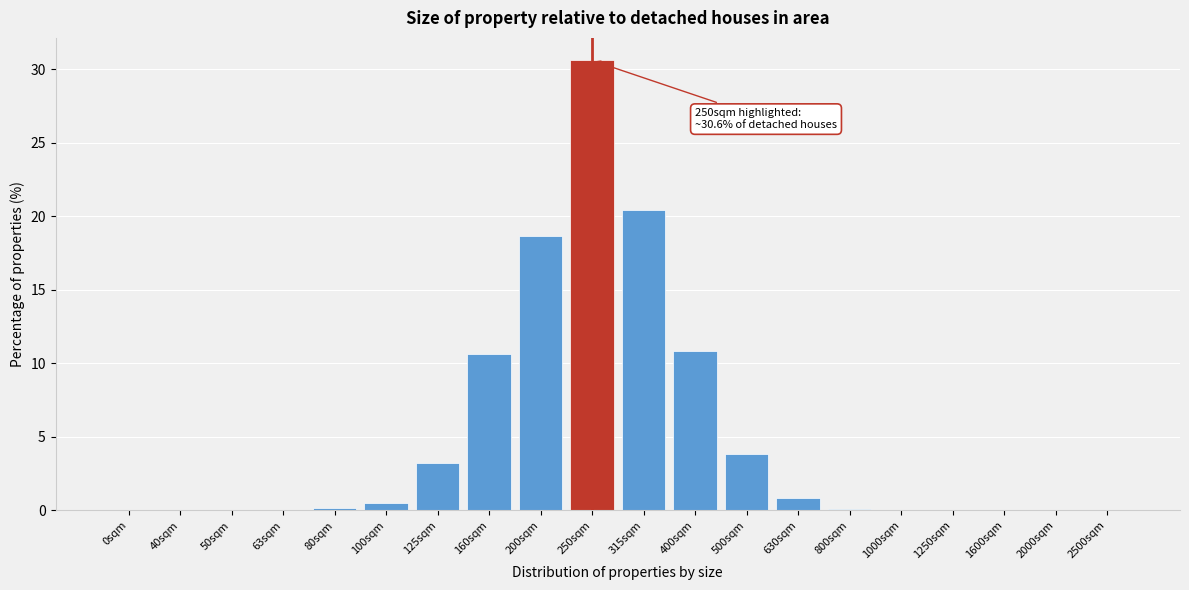

The chart shows a value of 6.7 at 500sqm. True or false?

False